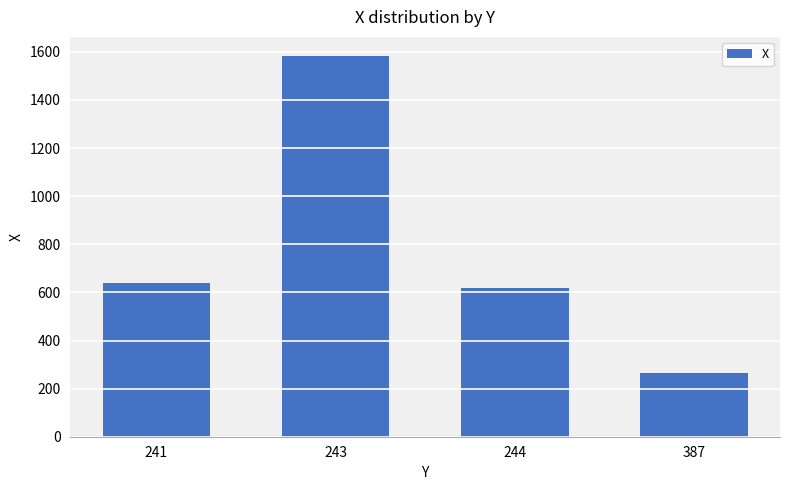

What is the value of the 3rd bar from the left?

618